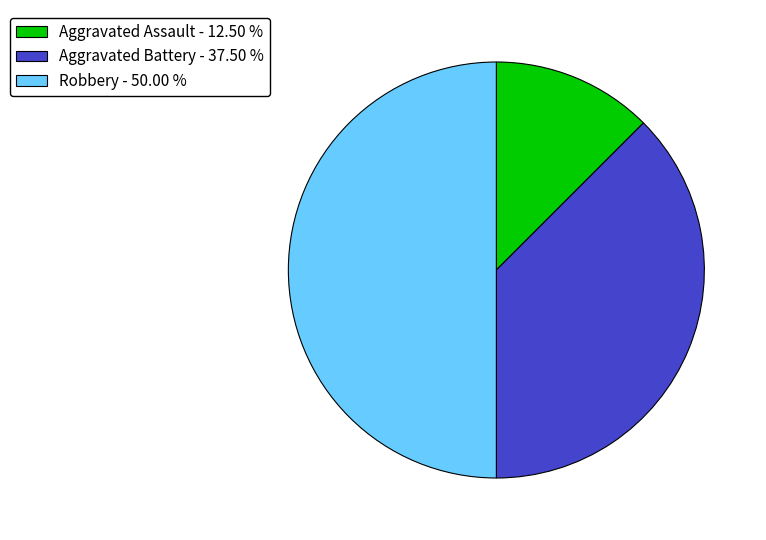

Rank the categories by value from lowest to highest.

Aggravated Assault - 12.50 %, Aggravated Battery - 37.50 %, Robbery - 50.00 %